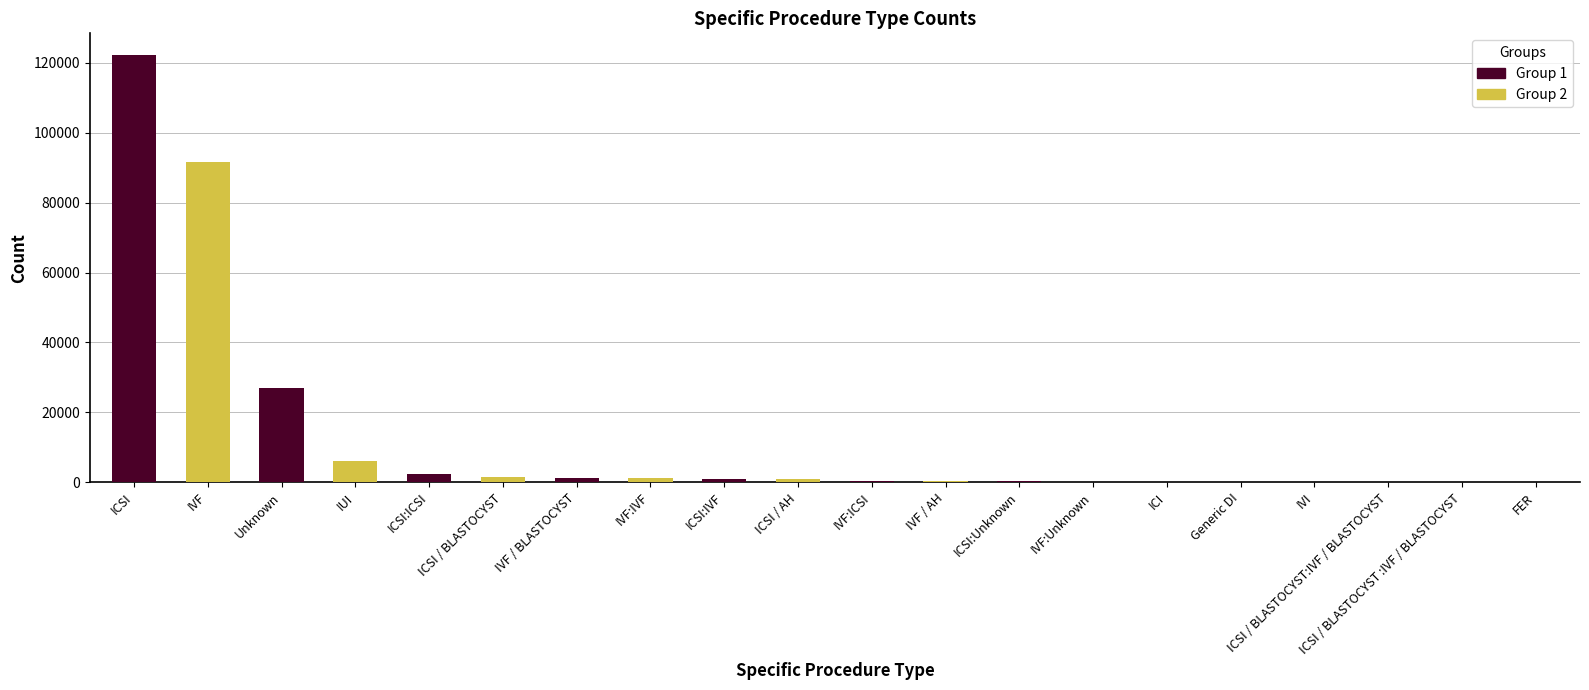

At which category is the sum across all series the highest?

ICSI